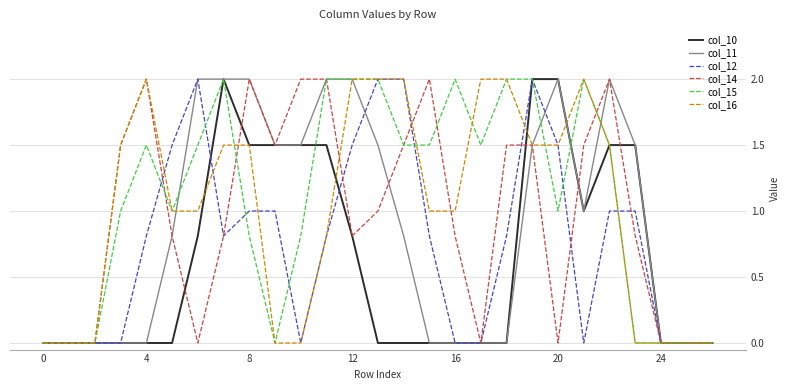

What is the greatest value displayed?

2.0